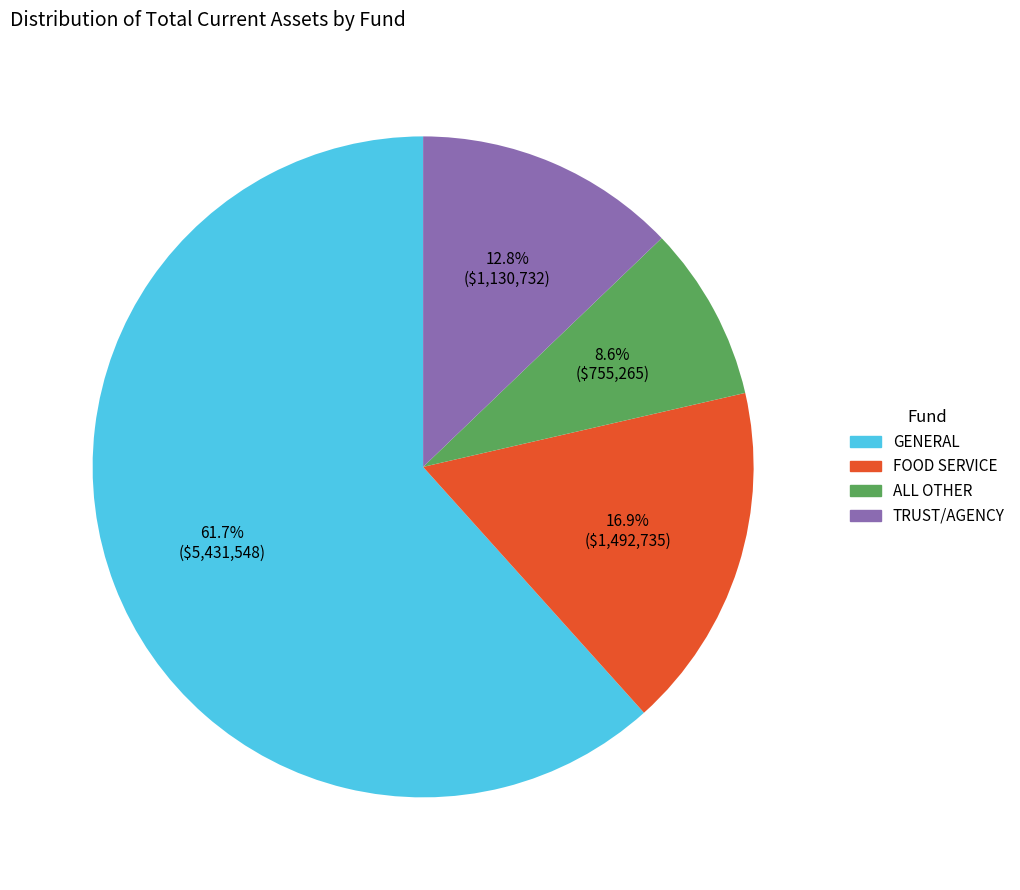

How many segments does this pie chart have?

4